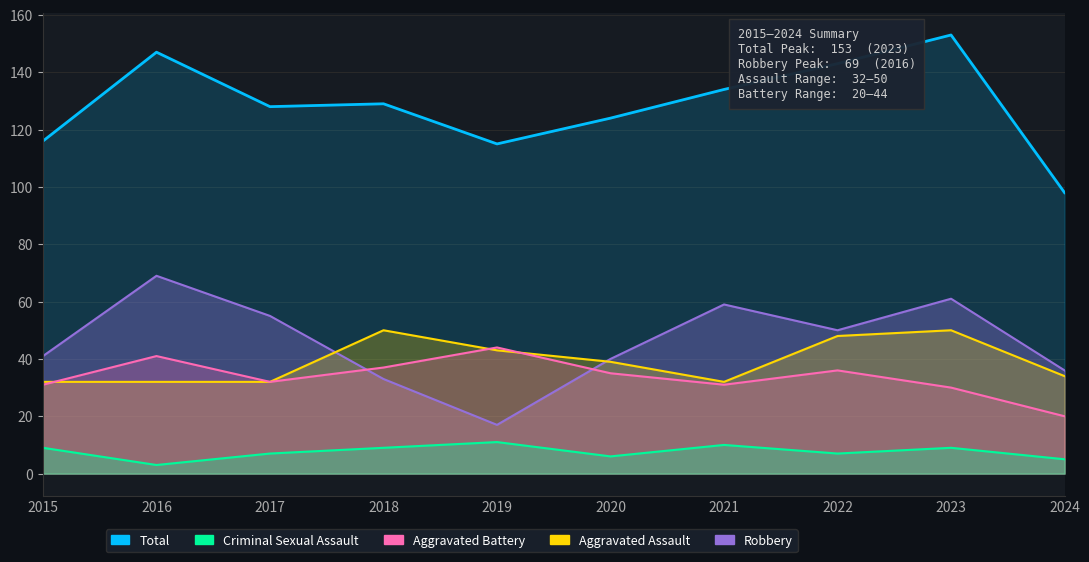

True or false: Total and Criminal Sexual Assault intersect in this chart.

False